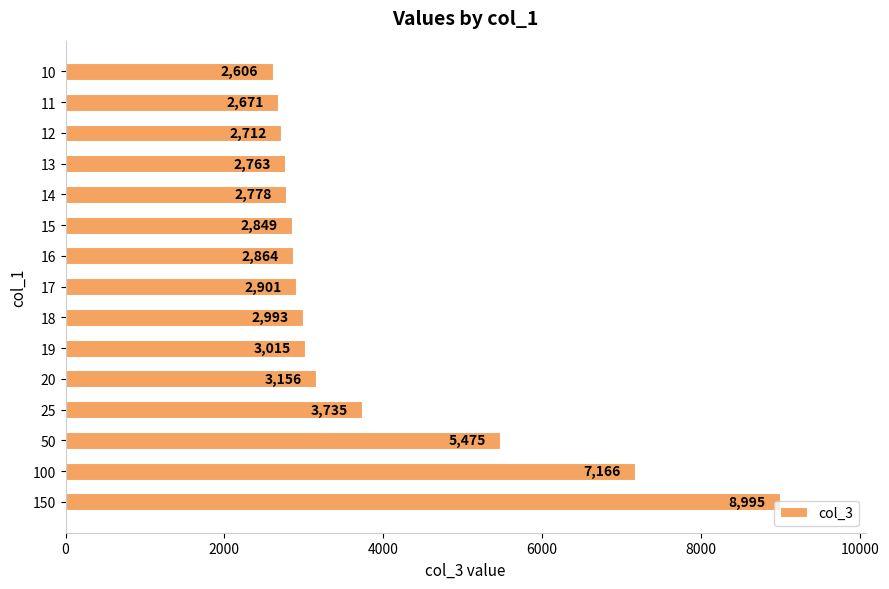

Approximately how many times larger is the value at 15 compared to 100?

0.4